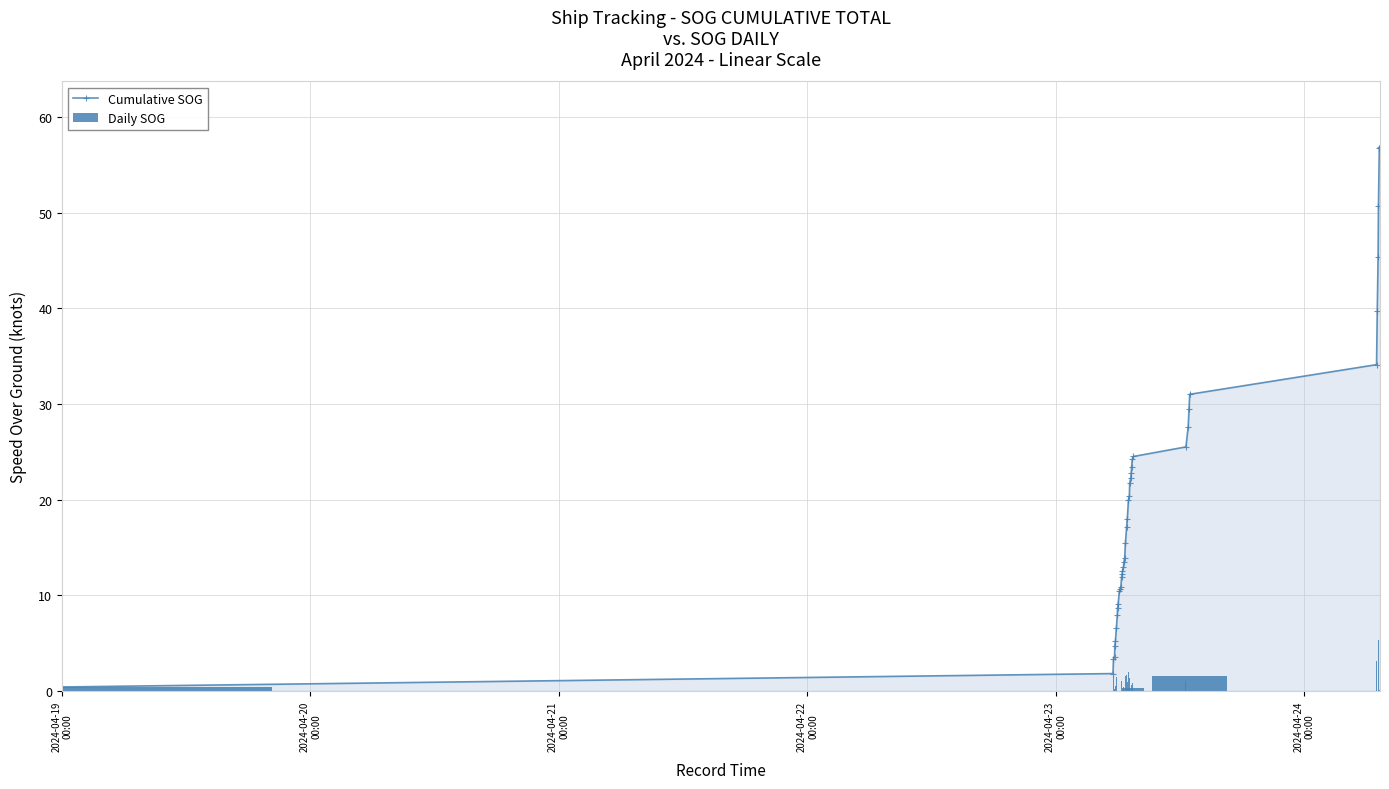

How many data points in Cumulative SOG are less than 17?

20